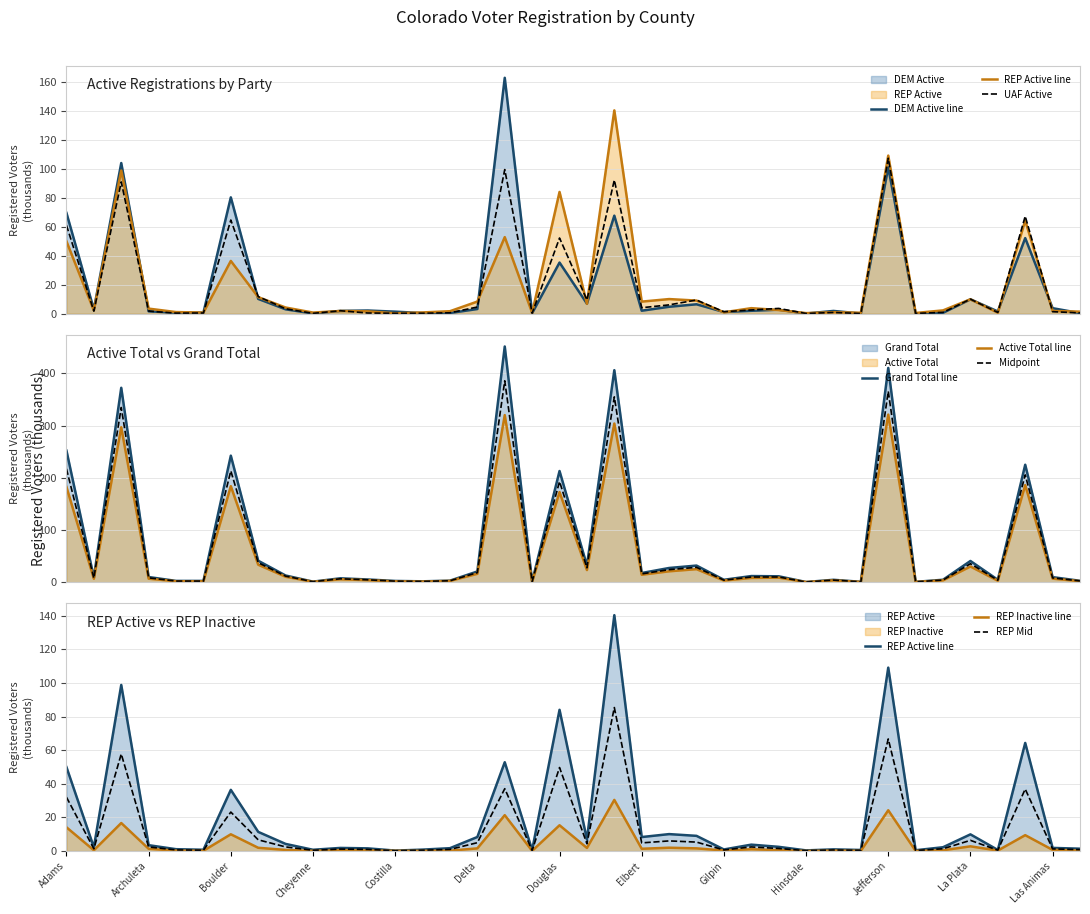

What is the highest value of the Active Total line series?

321.2